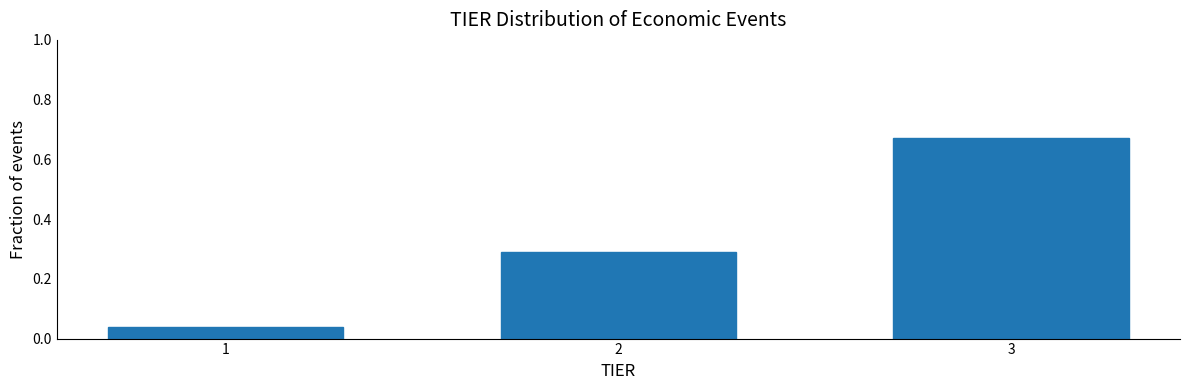

Rank the categories by value from lowest to highest.

1, 2, 3